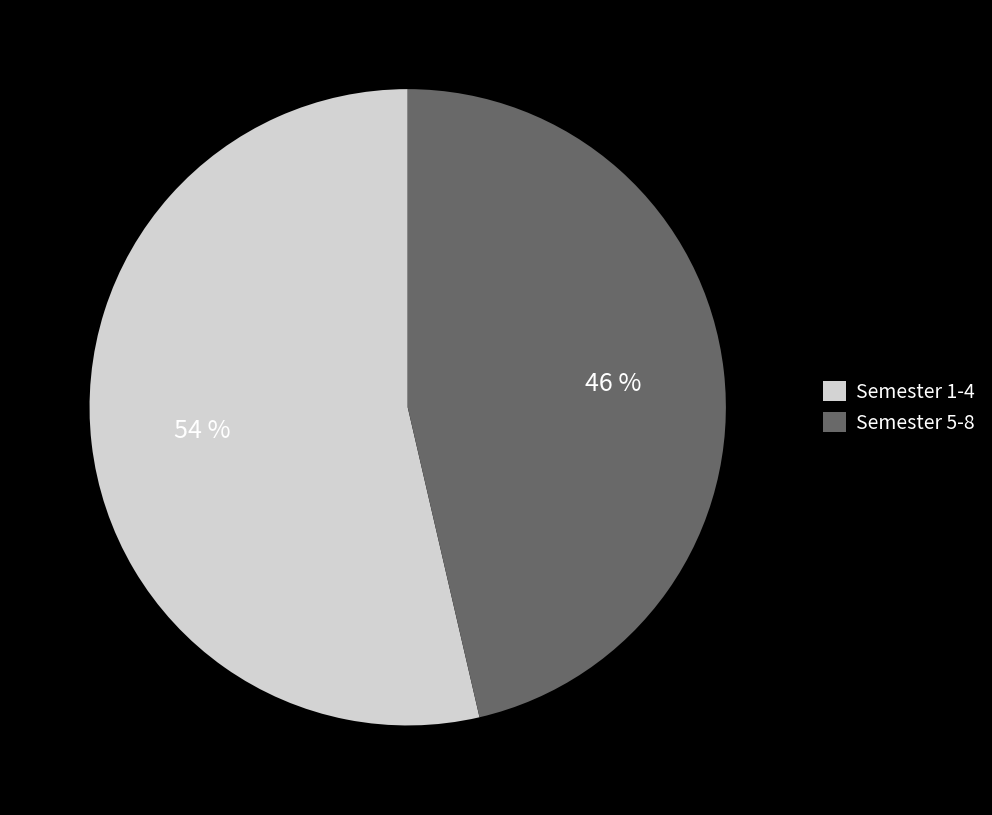

Count the number of slices in the pie.

2